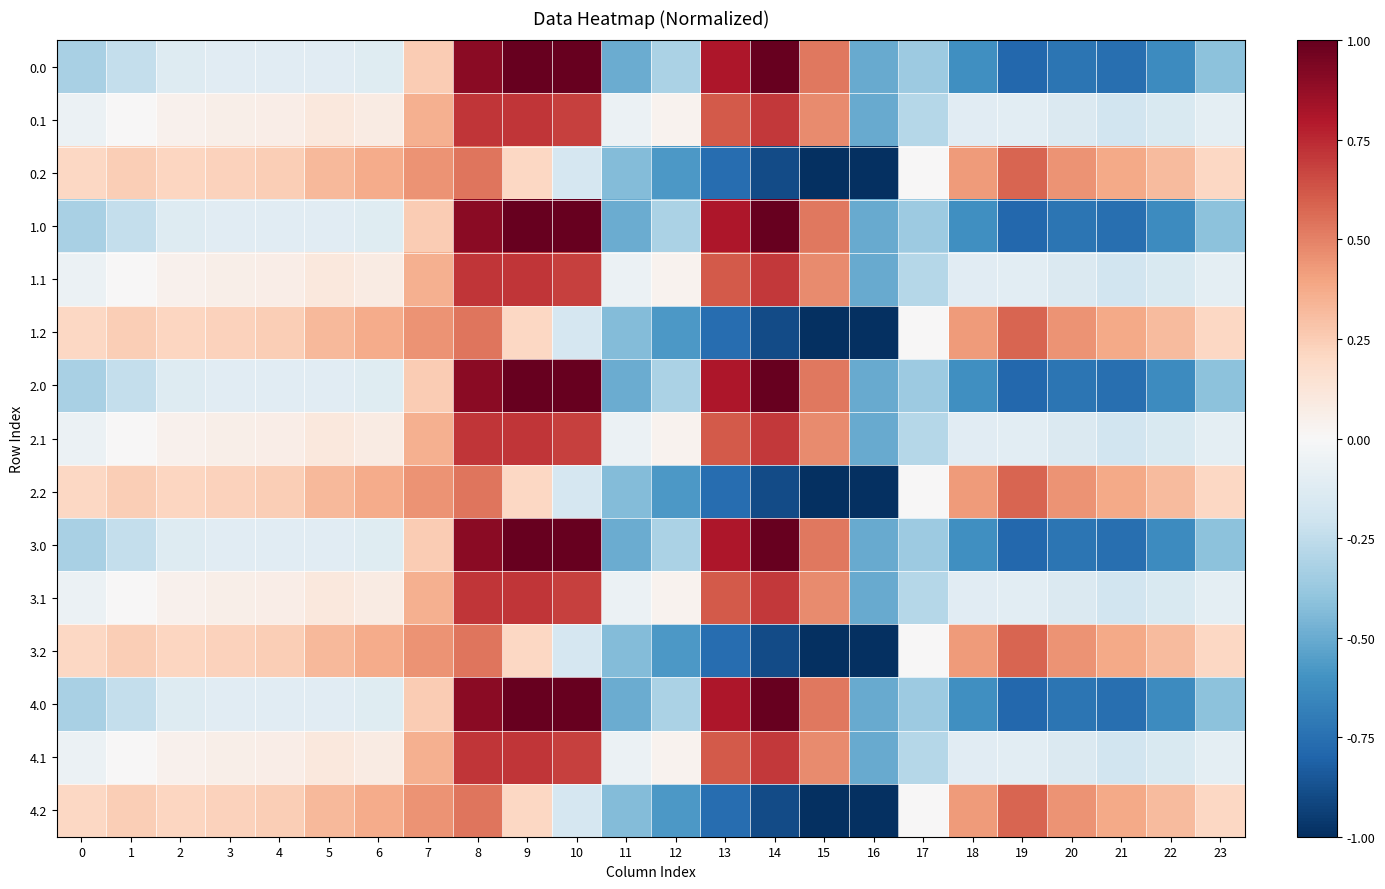

What is the smallest value displayed?

-1.0